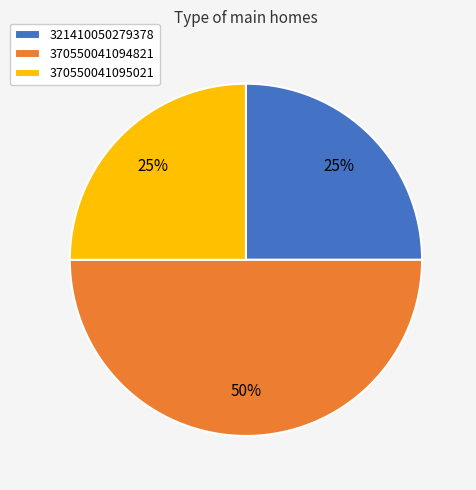

What is the ratio of the value at 321410050279378 to the value at 370550041094821?

0.5